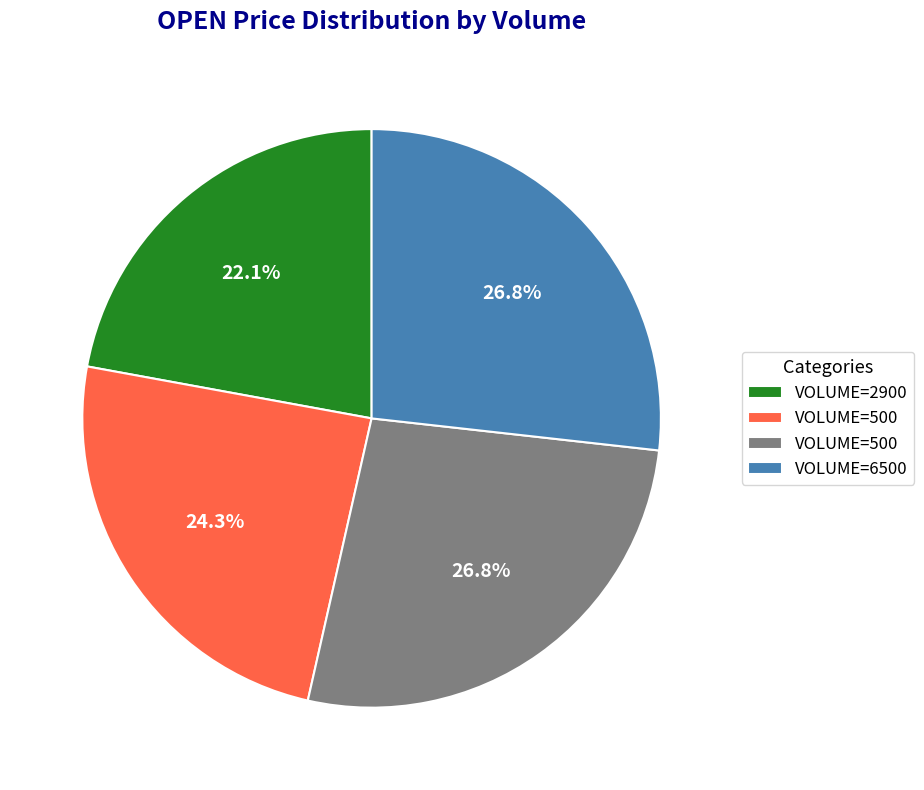

Does any single category account for the majority?

No